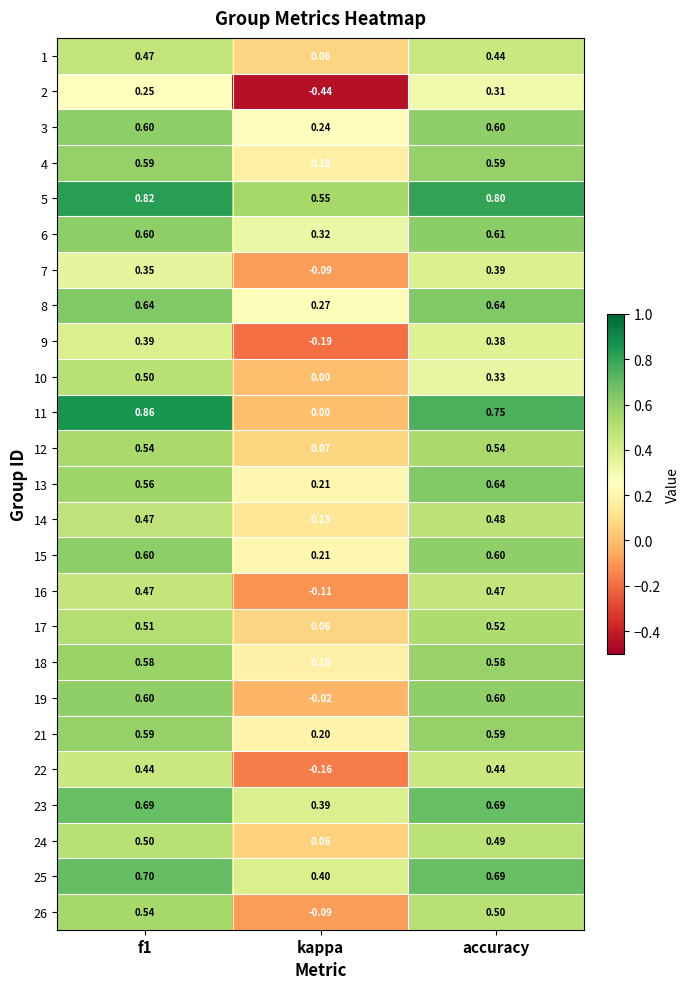

At which label does 2 reach its peak?

accuracy